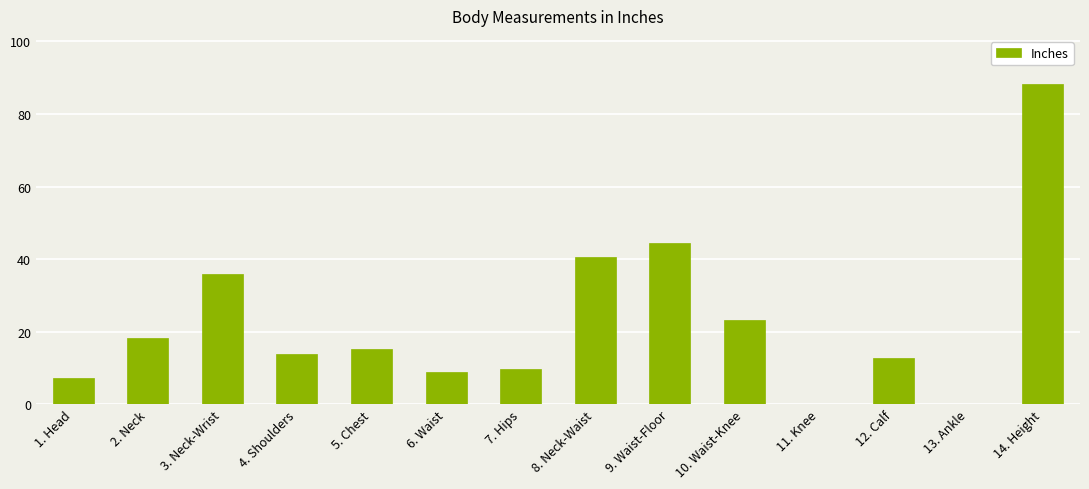

Reading left to right, transcribe all the data shown in this chart.

7.2	18.3	36.0	13.9	15.3	8.8	9.8	40.5	44.5	23.2	0.0	12.7	0.0	88.3